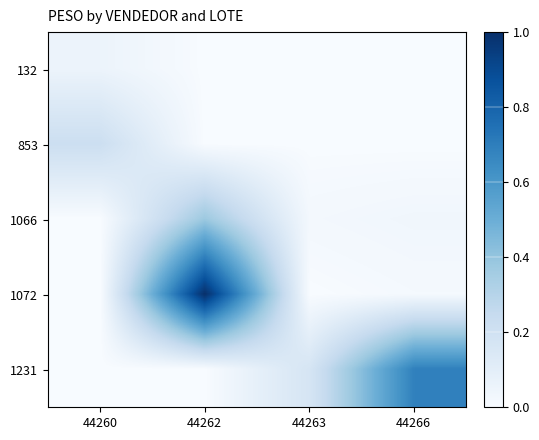

Rank the series by their average value, from lowest to highest.

132, 853, 1066, 1231, 1072